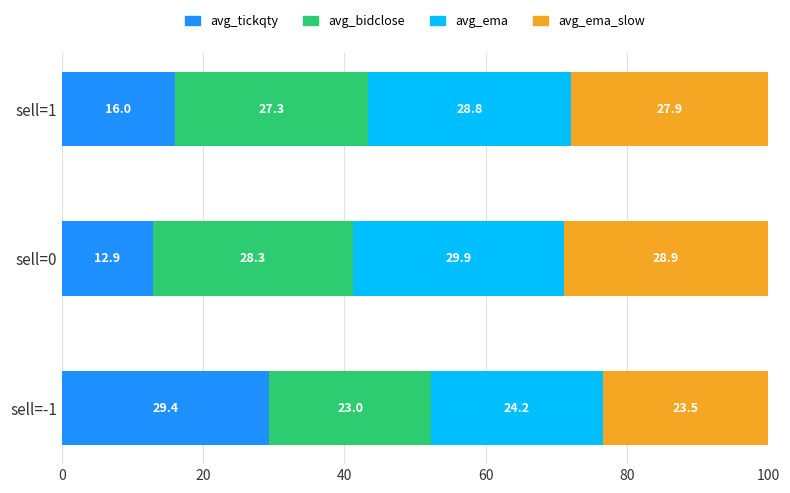

What is the sum of all avg_tickqty values?

58.3